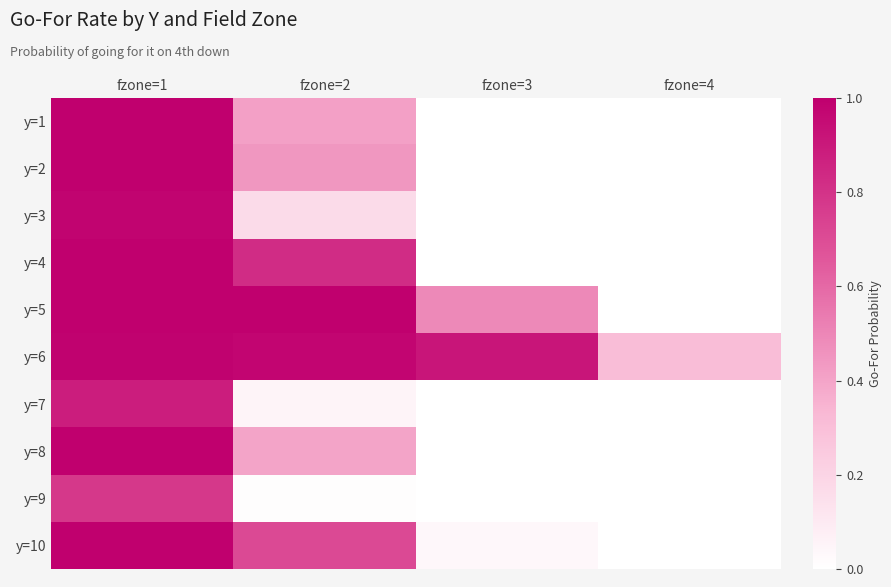

At how many categories does at least one series exceed 0?

4